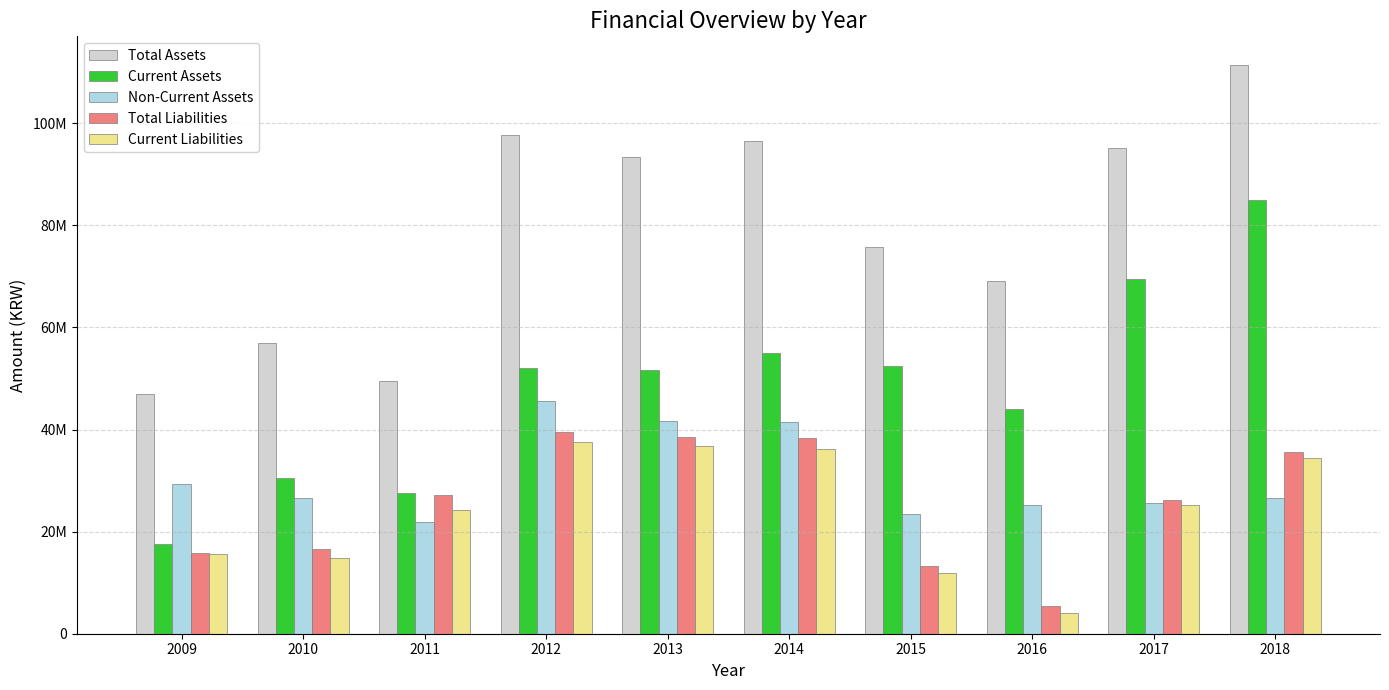

What are all the series names shown in the legend?

Total Assets, Current Assets, Non-Current Assets, Total Liabilities, Current Liabilities